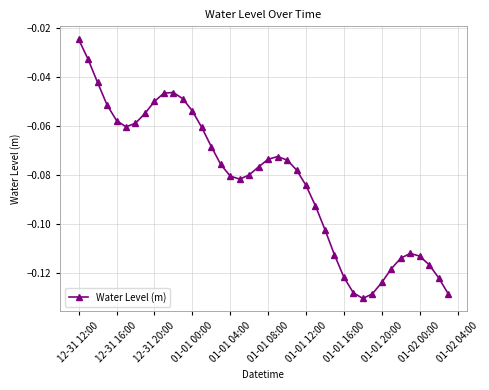

True or false: there are more than 1 points higher than both neighbors.

True